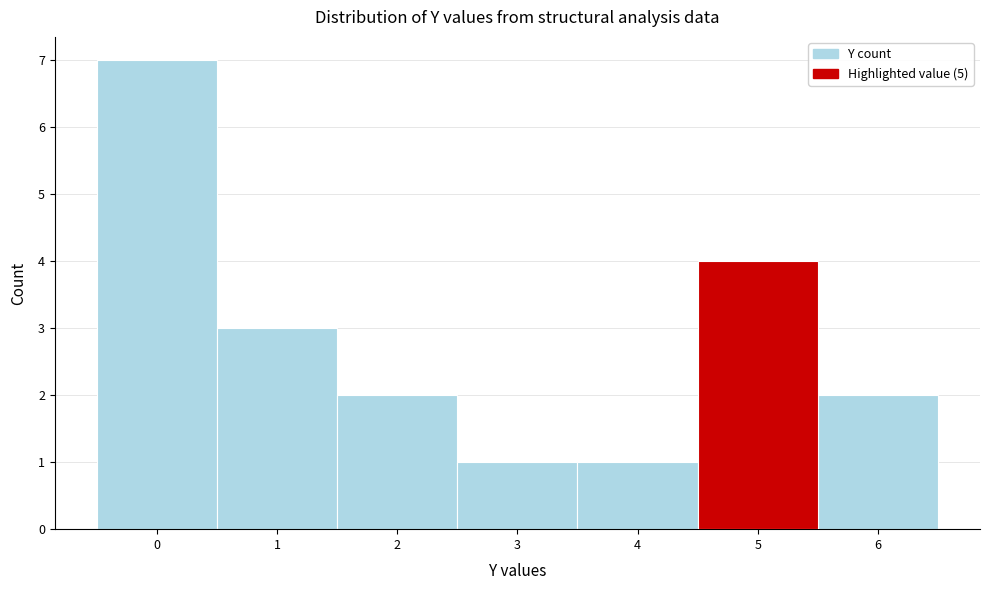

How tall is the bar that spans 5.5 to 6.5 on the x-axis? The values are not printed on the chart, so give them approximately, as read against the axis.

2